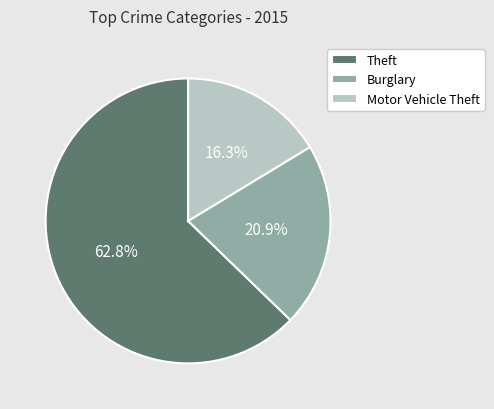

Which category has the smallest portion of the pie?

Motor Vehicle Theft